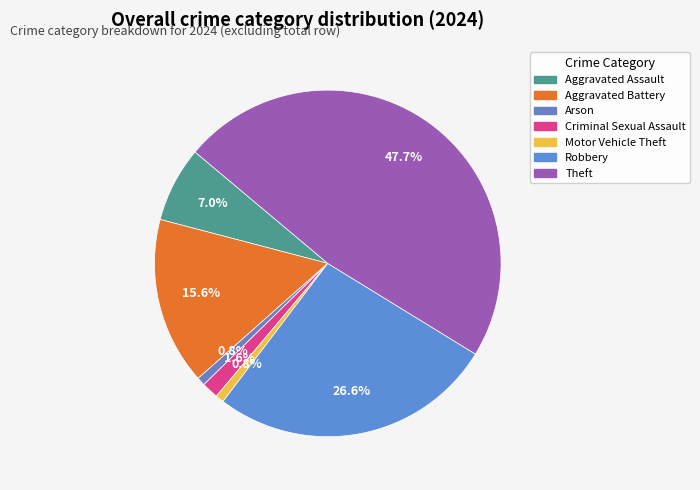

How many segments does this pie chart have?

7